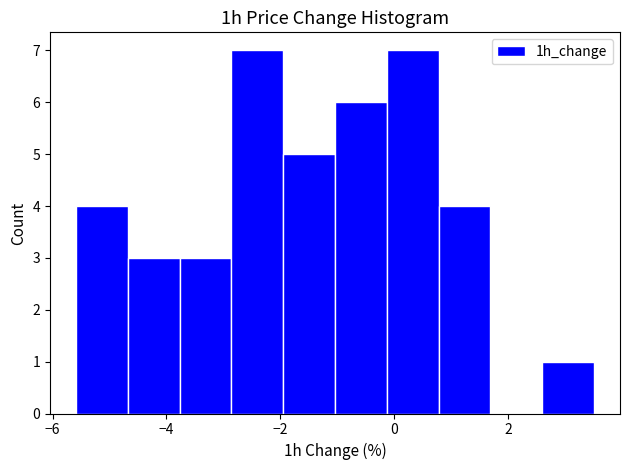

Reading left to right, transcribe this chart: for each bar, give the range it covers on the x-axis and its height. Neither the bar edges nor the heights are printed on the chart, so give them approximately, as read against the axes.

-5.6 to -4.6: 4
-4.6 to -3.8: 3
-3.8 to -2.8: 3
-2.8 to -2.0: 7
-2.0 to -1.0: 5
-1.0 to -0.2: 6
-0.2 to 0.8: 7
0.8 to 1.6: 4
1.6 to 2.6: 0
2.6 to 3.6: 1